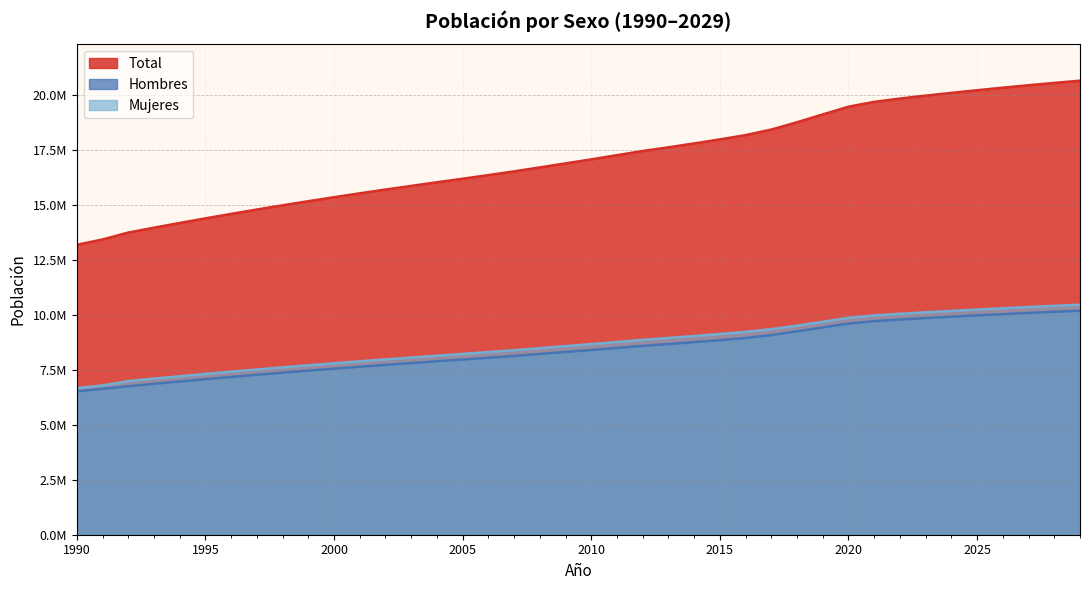

What is the difference between the highest and lowest values at 2026?

10295673